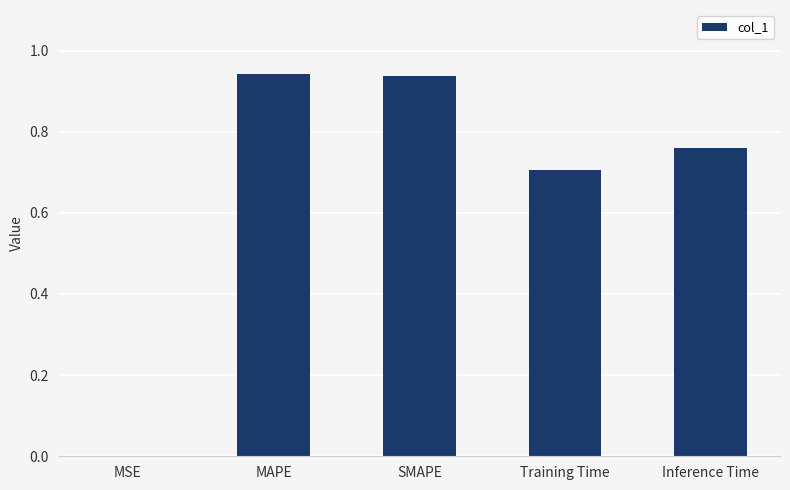

The chart shows a value of 0.0 at MSE. True or false?

True